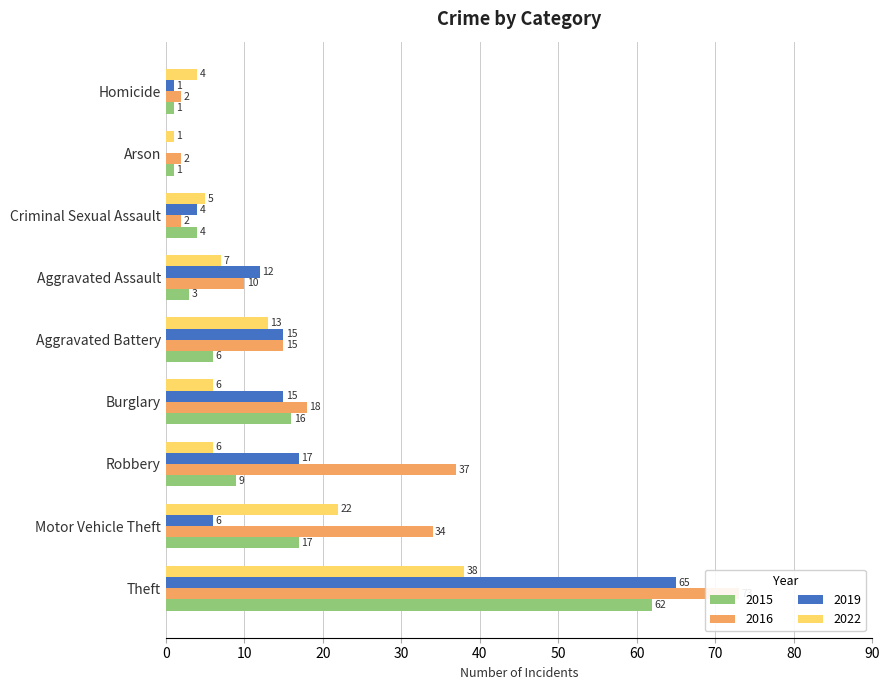

What are all the series names shown in the legend?

2015, 2016, 2019, 2022